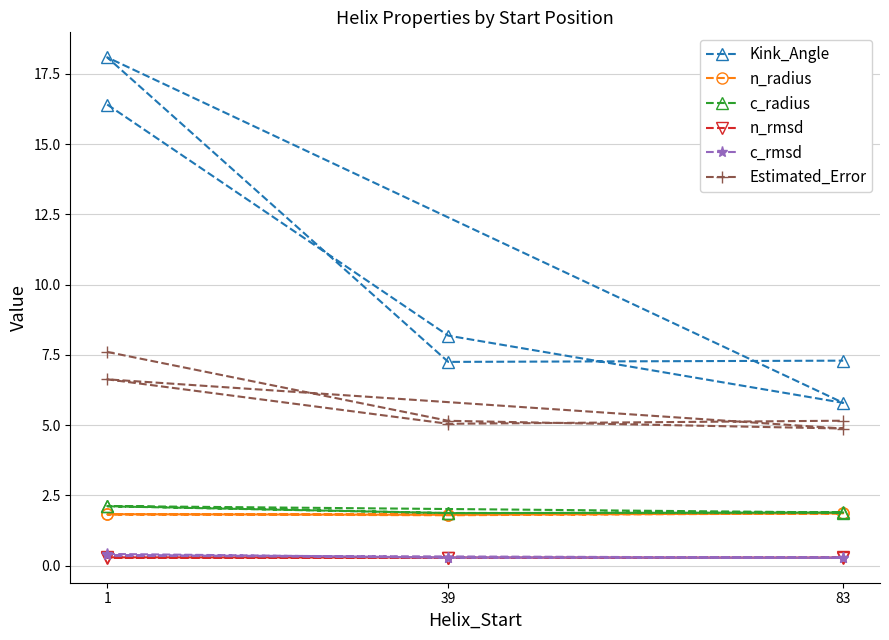

Rank the series at 83 from highest to lowest value.

Kink_Angle, Estimated_Error, c_radius, n_radius, n_rmsd, c_rmsd